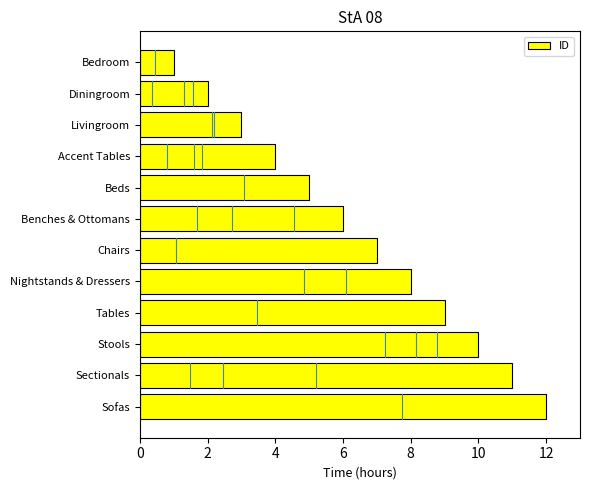

What is the label of the 2nd bar from the bottom?

Sectionals